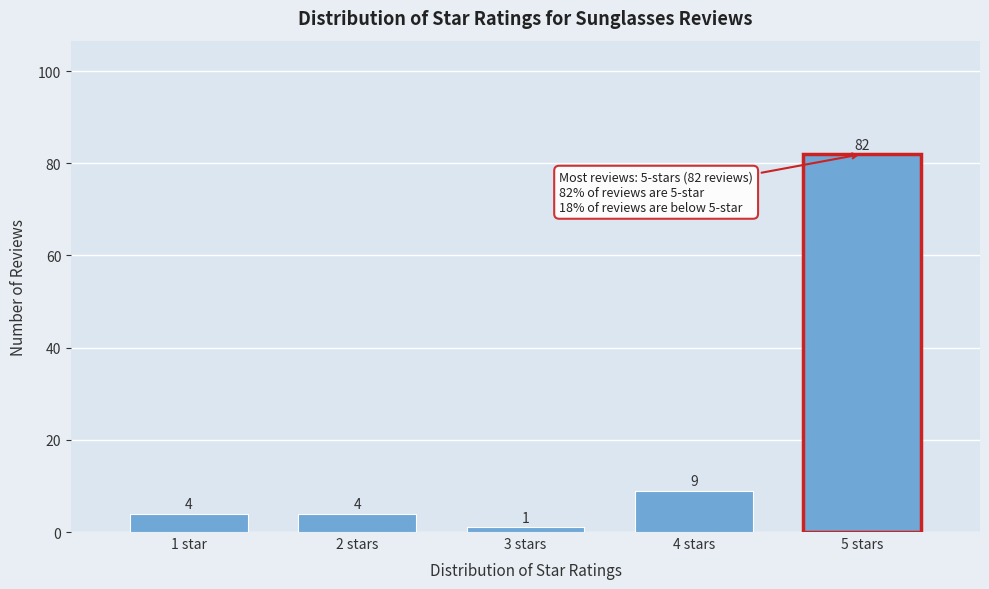

Reading left to right, transcribe all the data shown in this chart.

1 star=4	2 stars=4	3 stars=1	4 stars=9	5 stars=82